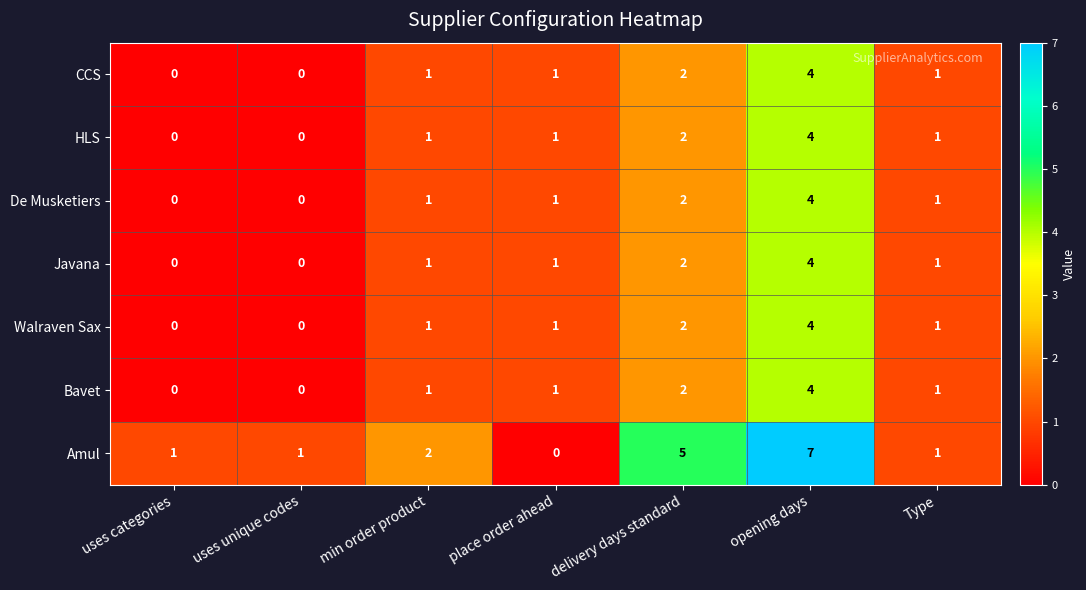

The value of Javana at uses unique codes is 0. True or false?

True